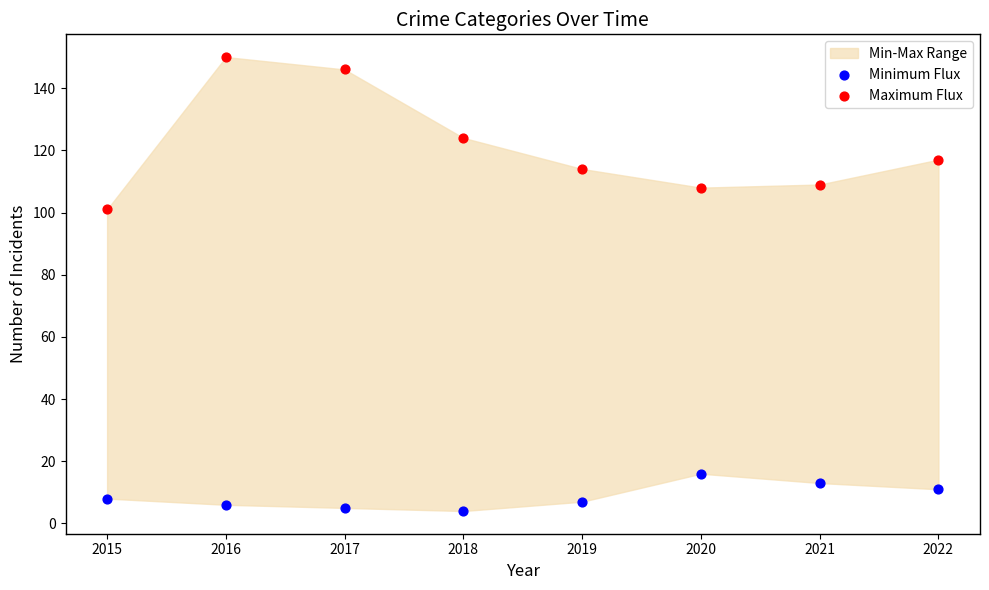

Across all data points, what is the range of Y values (max minus min)?

146